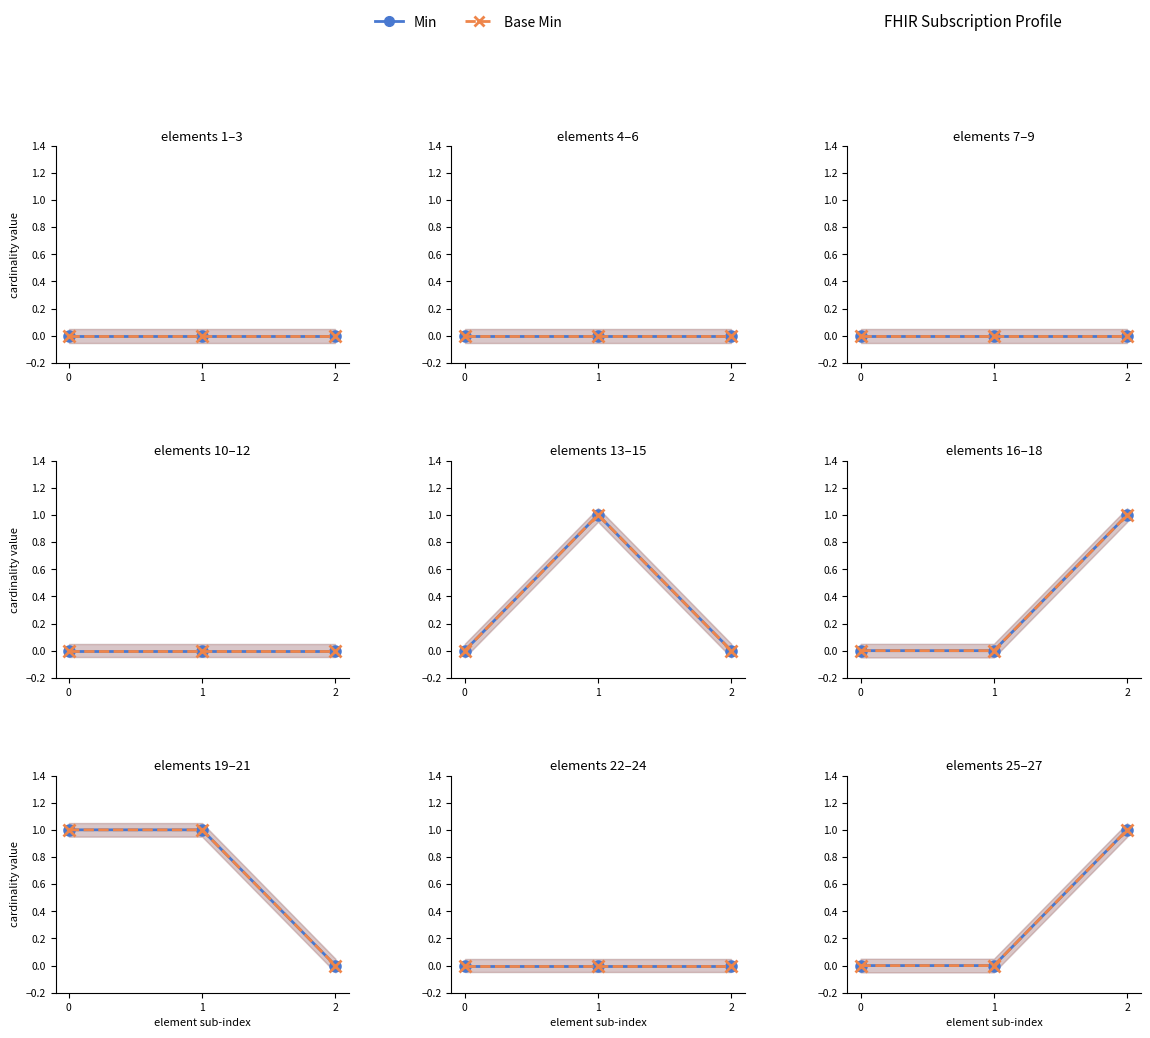

Between 1 and 0, which is larger?

1